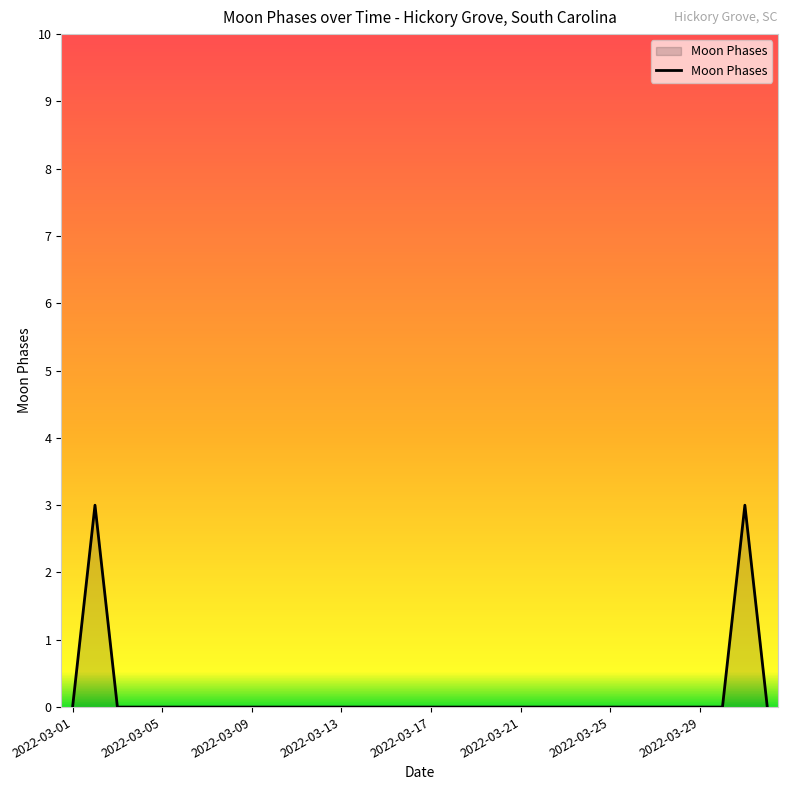

What is the difference between the maximum and minimum values?

3